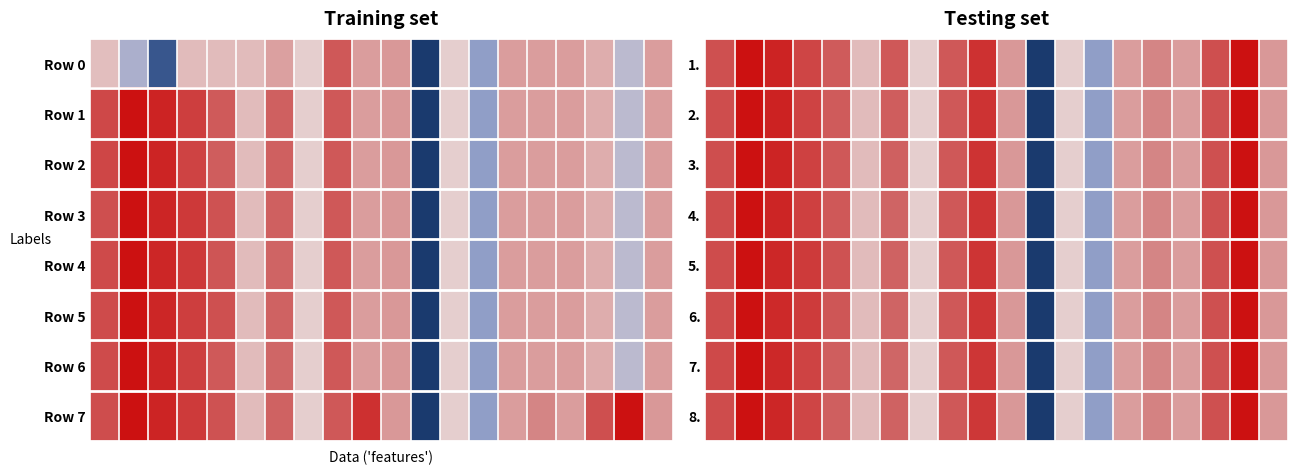

How many values in 1. are below zero?

6